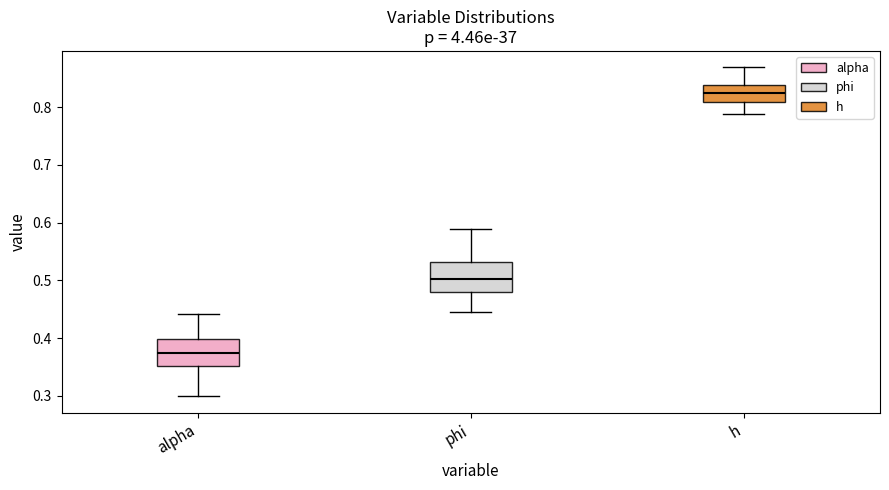

Reading left to right, read every box against the y-axis: the position of its median line, the range the box covers, and the ends of its whiskers. The values are not printed on the chart, so give them approximately, as read against the axis.

alpha: median 0.37, box 0.35 to 0.40, whiskers 0.30 to 0.44
phi: median 0.50, box 0.48 to 0.53, whiskers 0.45 to 0.59
h: median 0.82, box 0.81 to 0.84, whiskers 0.79 to 0.87